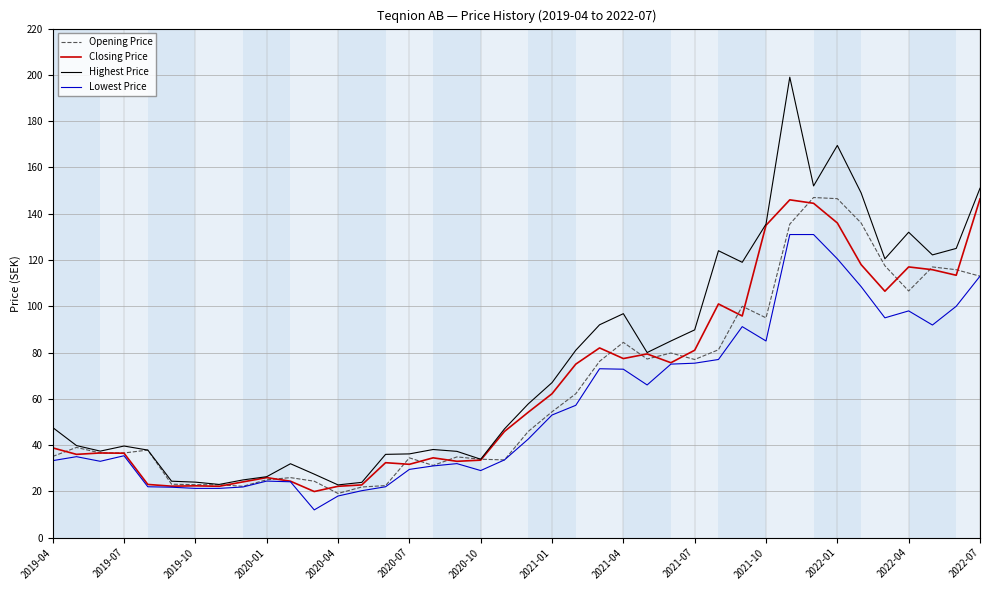

What is the greatest value displayed?

199.0